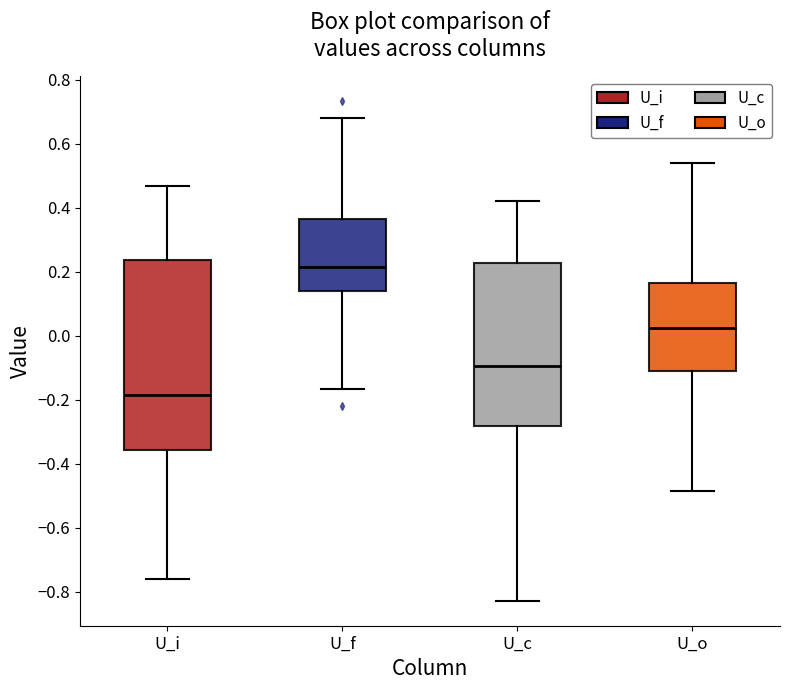

Where is the lower edge of the box for U_f on the y-axis? The values are not printed on the chart, so give them approximately, as read against the axis.

0.14